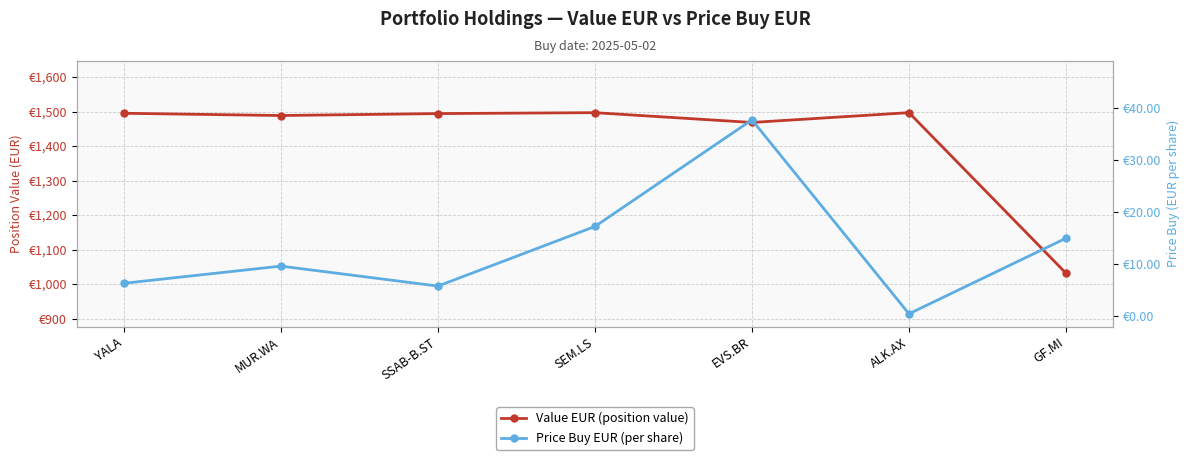

Which category has the highest value in the Price Buy EUR (per share) series?

EVS.BR